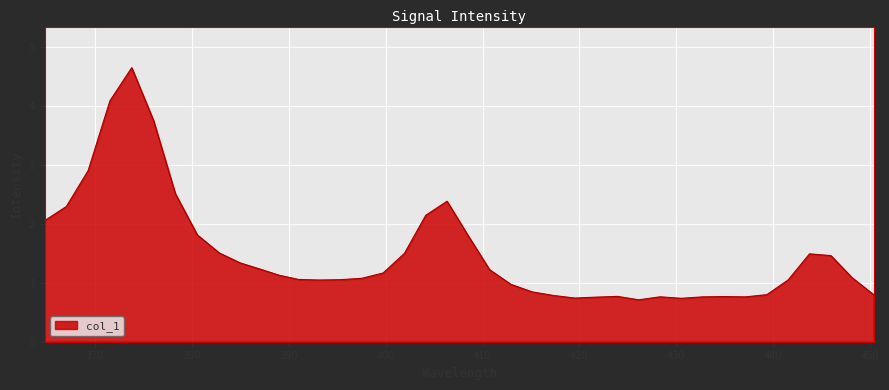

Does the chart have visible grid lines?

Yes